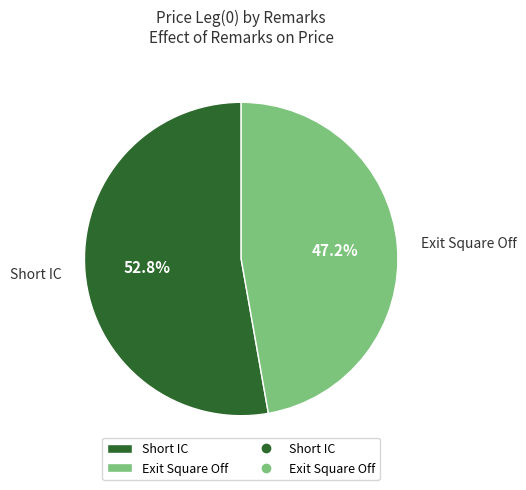

Which category has the smallest portion of the pie?

Exit Square Off